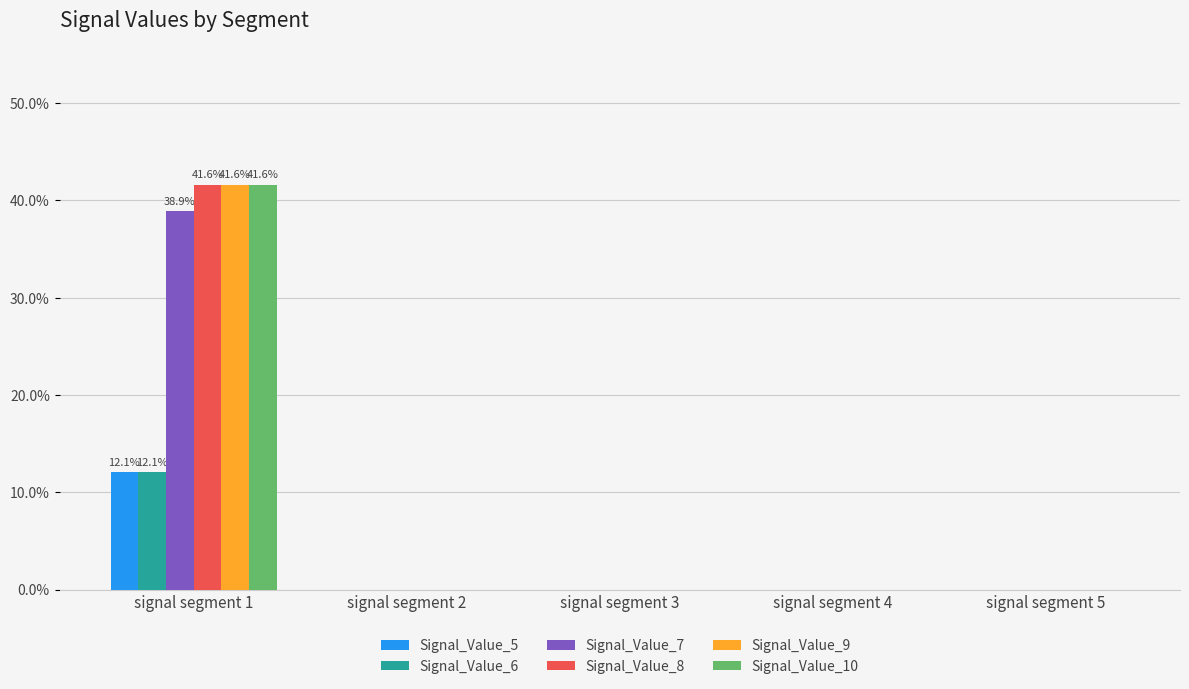

What are all the series names shown in the legend?

Signal_Value_5, Signal_Value_6, Signal_Value_7, Signal_Value_8, Signal_Value_9, Signal_Value_10